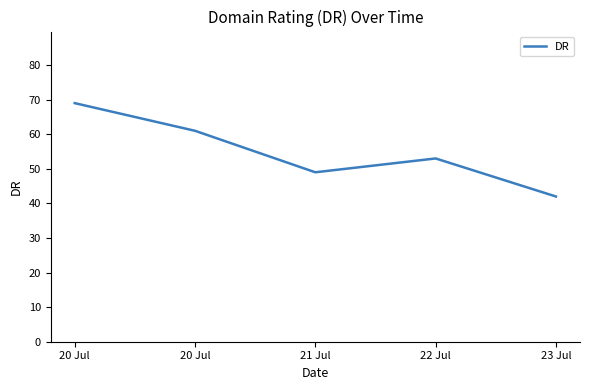

At which label is the value closest to 55?

22 Jul